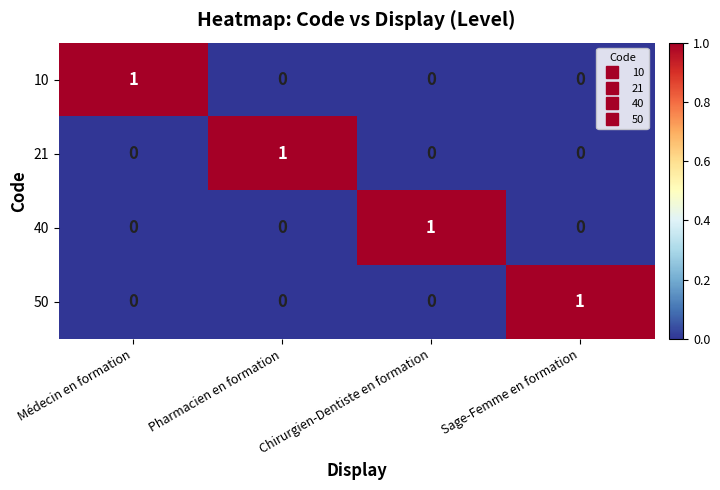

True or false: 40 has a value of 0 at Médecin en formation.

True